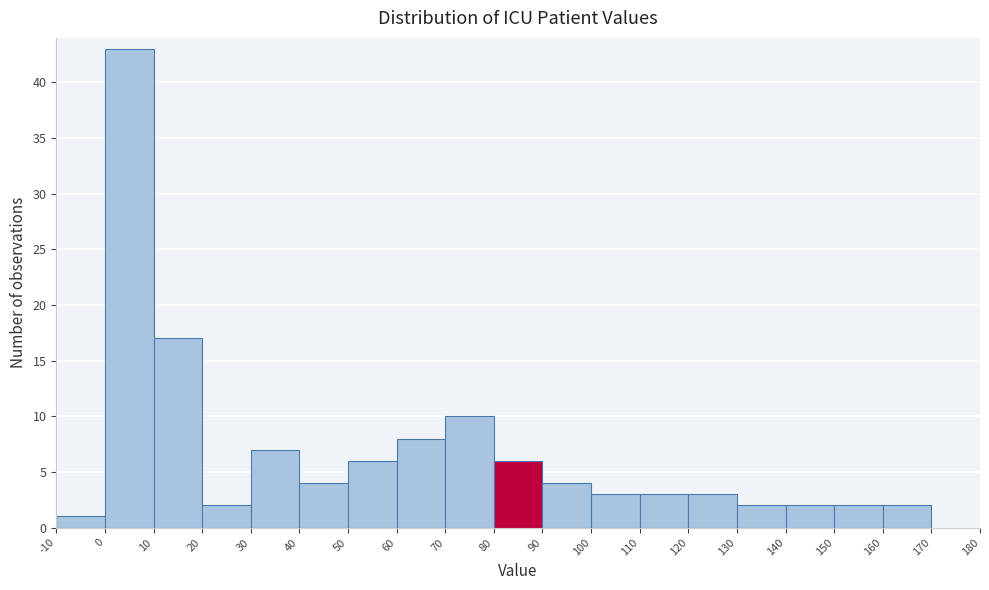

How tall is the bar that spans 100 to 110 on the x-axis? The values are not printed on the chart, so give them approximately, as read against the axis.

3